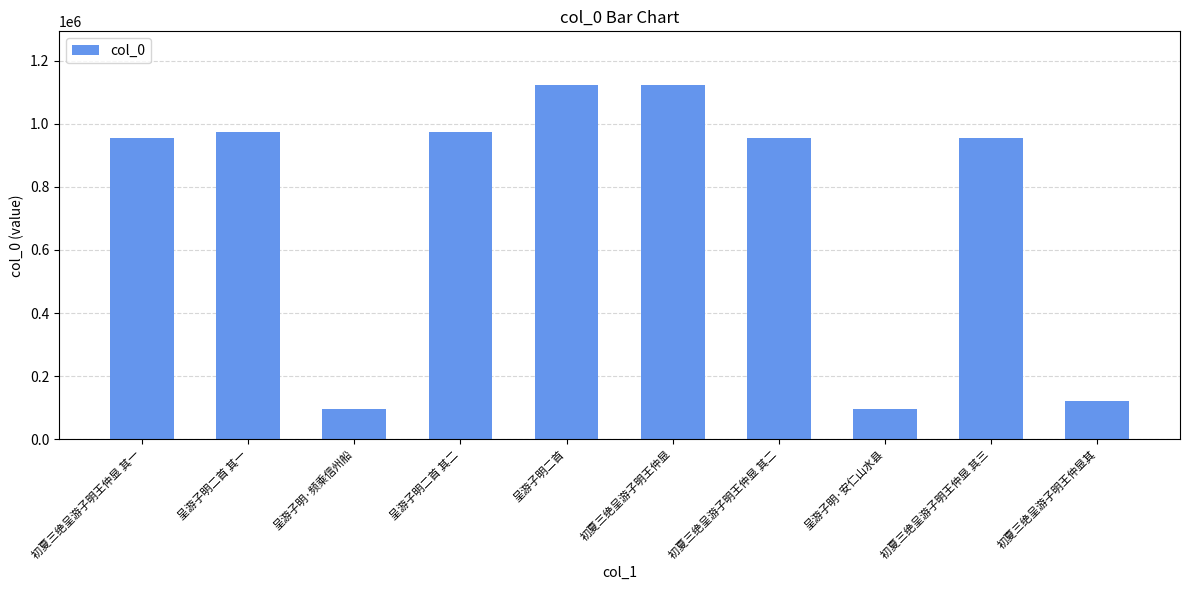

The value at 初夏三绝呈游子明王仲显其 is 122848. True or false?

True